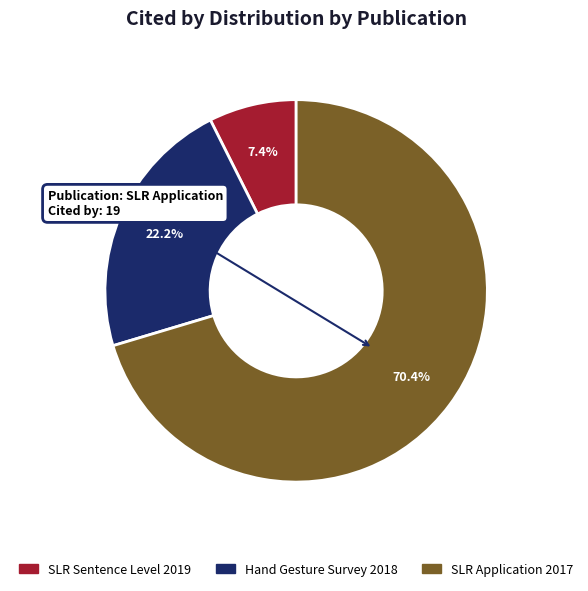

Does any single category account for the majority?

Yes